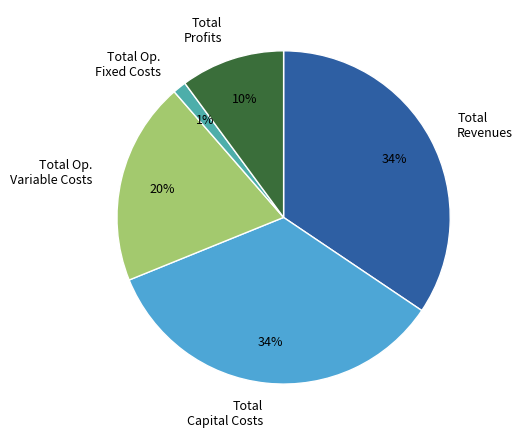

Which has a higher value, Total Op. Fixed Costs or Total Capital Costs?

Total Capital Costs